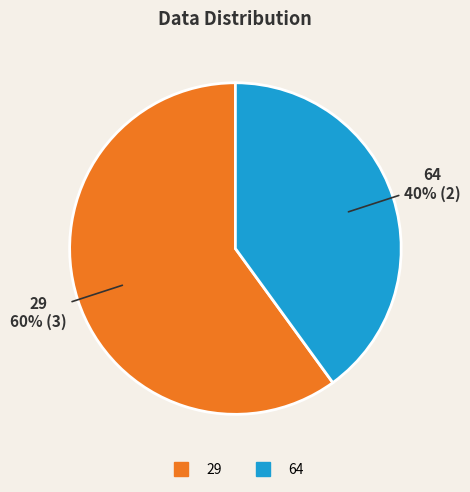

Which slice is the smallest?

64